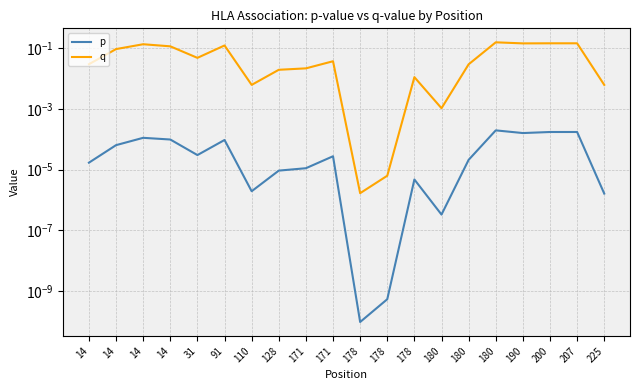

Reading left to right, list all the values displayed in this chart.

p: 14=0.0	14=0.0	14=0.0	14=0.0	31=0.0	91=0.0	110=0.0	128=0.0	171=0.0	171=0.0	178=0.0	178=0.0	178=0.0	180=0.0	180=0.0	180=0.0	190=0.0	200=0.0	207=0.0	225=0.0
q: 14=0.0	14=0.1	14=0.1	14=0.1	31=0.0	91=0.1	110=0.0	128=0.0	171=0.0	171=0.0	178=0.0	178=0.0	178=0.0	180=0.0	180=0.0	180=0.2	190=0.1	200=0.1	207=0.1	225=0.0